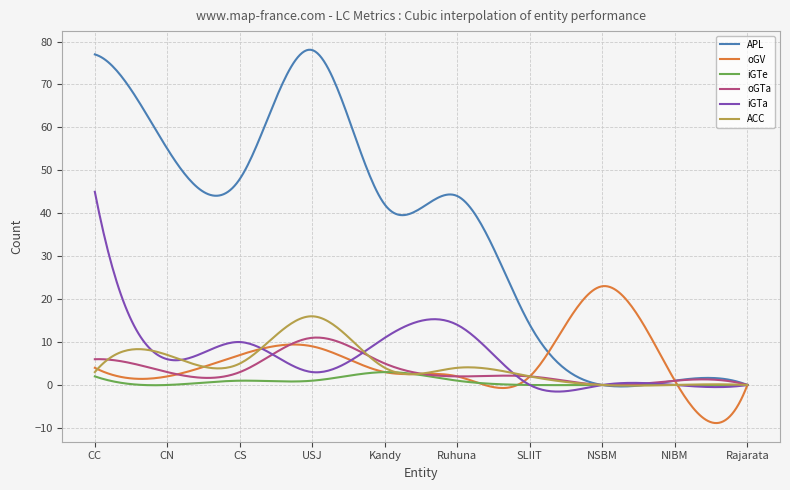

List the series in order of their peak value, lowest first.

iGTe, oGTa, ACC, oGV, iGTa, APL